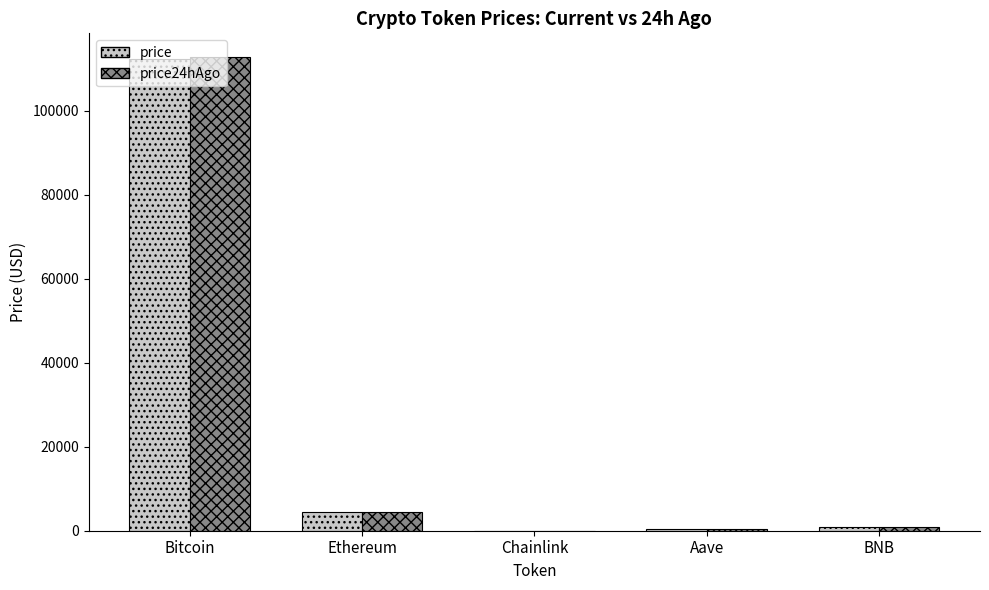

Which series changed the most between Bitcoin and Ethereum?

price24hAgo